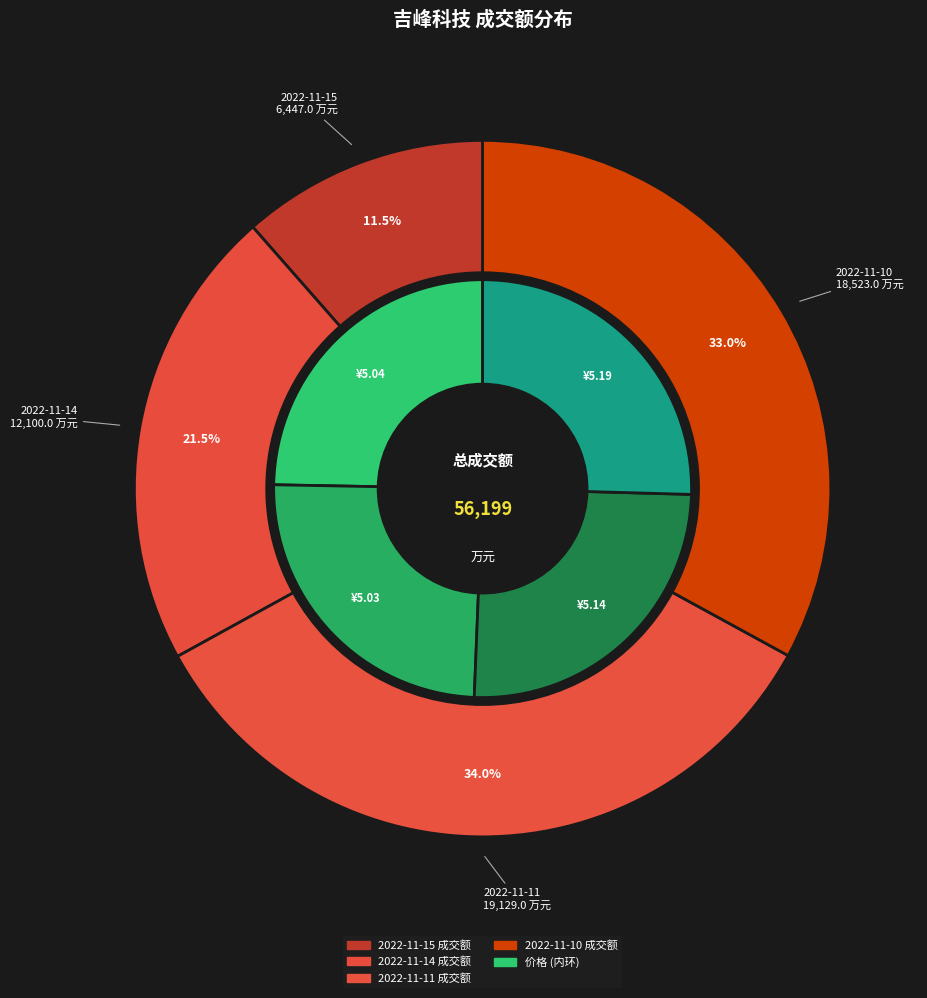

True or false: 2022-11-14 accounts for 22% of the total.

True